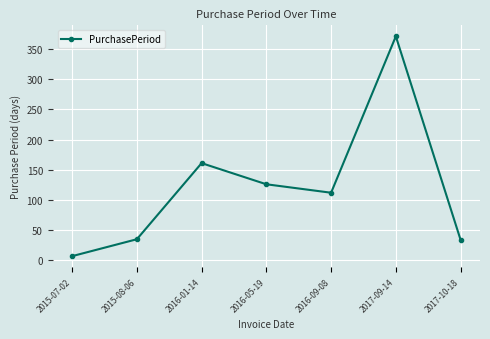

Does the chart display data point markers on the line(s)?

Yes